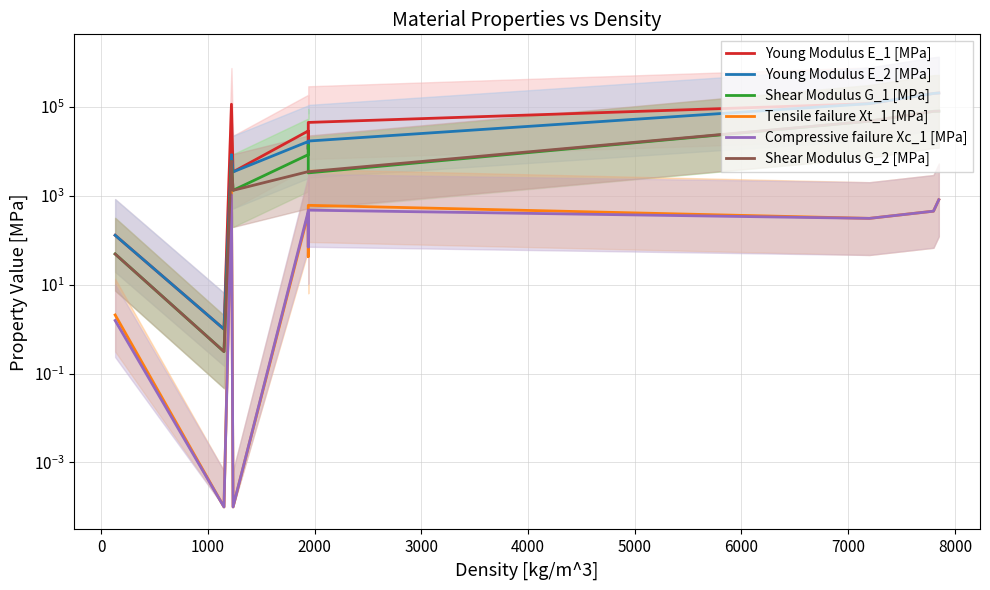

Reading right to left, list all the values displayed in this chart.

Young Modulus E_1 [MPa]: 205000.0	200000.0	118000.0	44600.0	11100.0	28700.0	3440.0	114500.0	1.0	129.2
Young Modulus E_2 [MPa]: 205000.0	200000.0	118000.0	17000.0	11100.0	16600.0	3440.0	8390.0	1.0	129.2
Shear Modulus G_1 [MPa]: 80000.0	79300.0	47600.0	3270.0	13530.0	8400.0	1323.0	5990.0	0.3	48.9
Tensile failure Xt_1 [MPa]: 814.0	450.0	310.0	609.2	42.9	396.0	0.0	1546.0	0.0	2.1
Compressive failure Xc_1 [MPa]: 814.0	450.0	310.0	474.7	70.7	448.9	0.0	1047.0	0.0	1.6
Shear Modulus G_2 [MPa]: 80000.0	79300.0	47600.0	3480.0	3490.0	3490.0	1323.0	5990.0	0.3	48.9